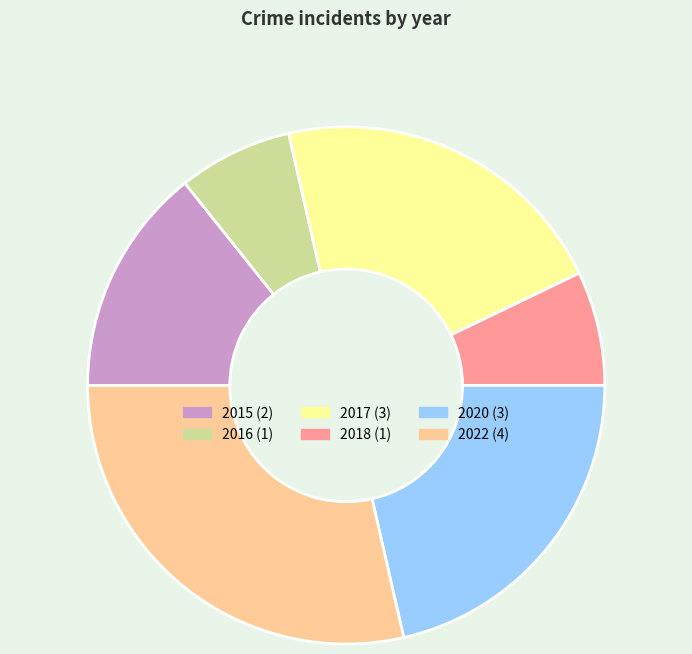

What is the largest slice in the pie chart?

2022